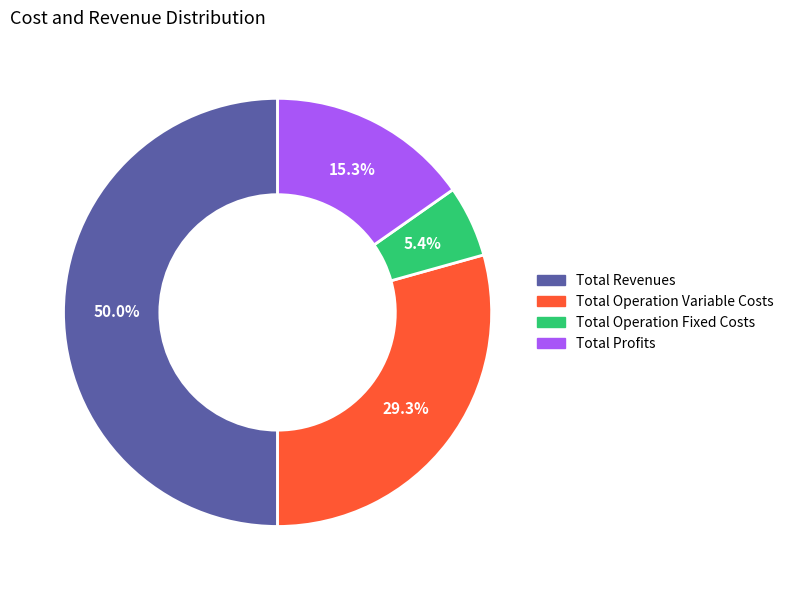

How many slices are in this pie chart?

4